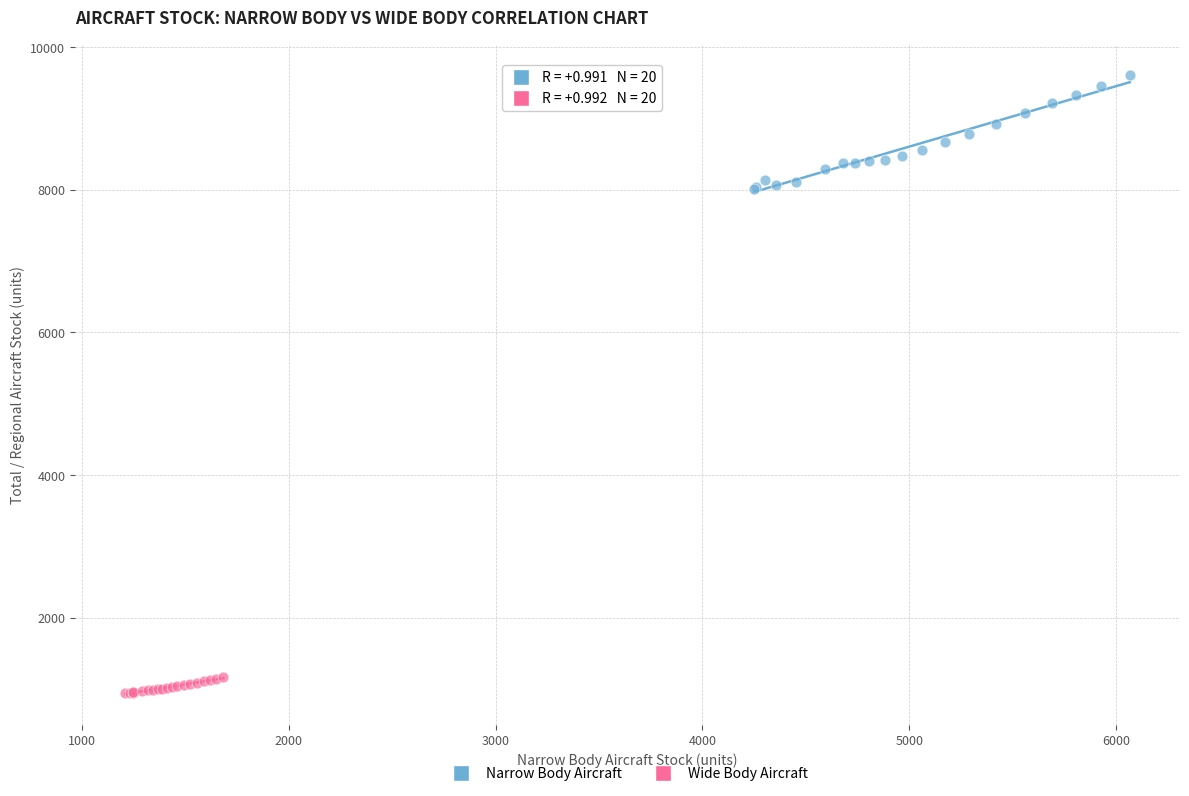

Which series reaches the minimum Y coordinate?

Wide Body Aircraft